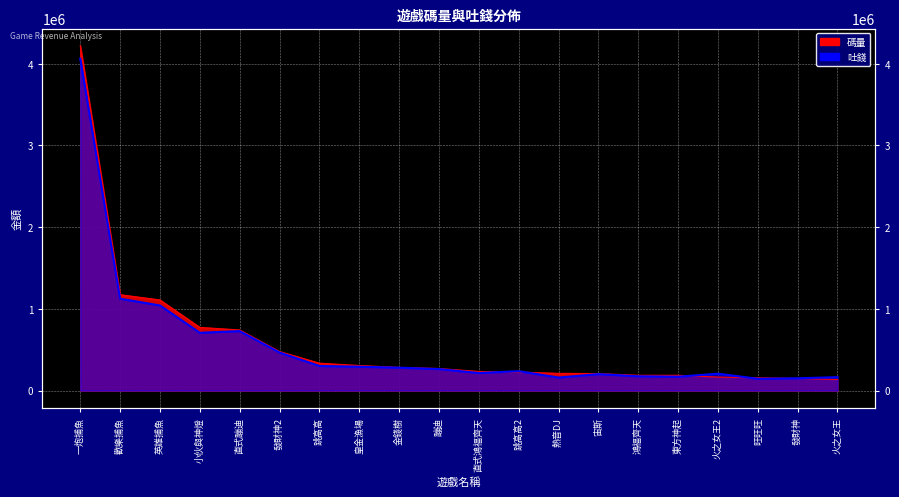

Which series changed the most between 歡樂捕魚 and 火之女王2?

碼量